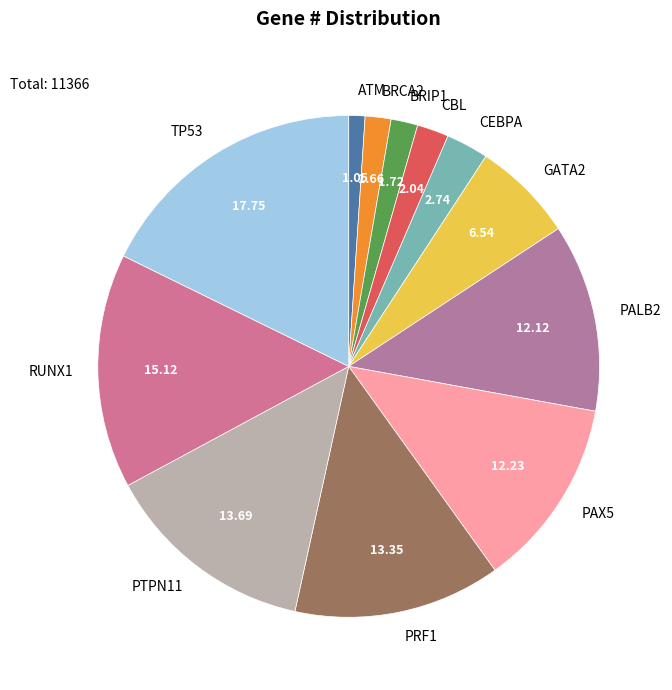

What is the smallest slice in the pie chart?

ATM